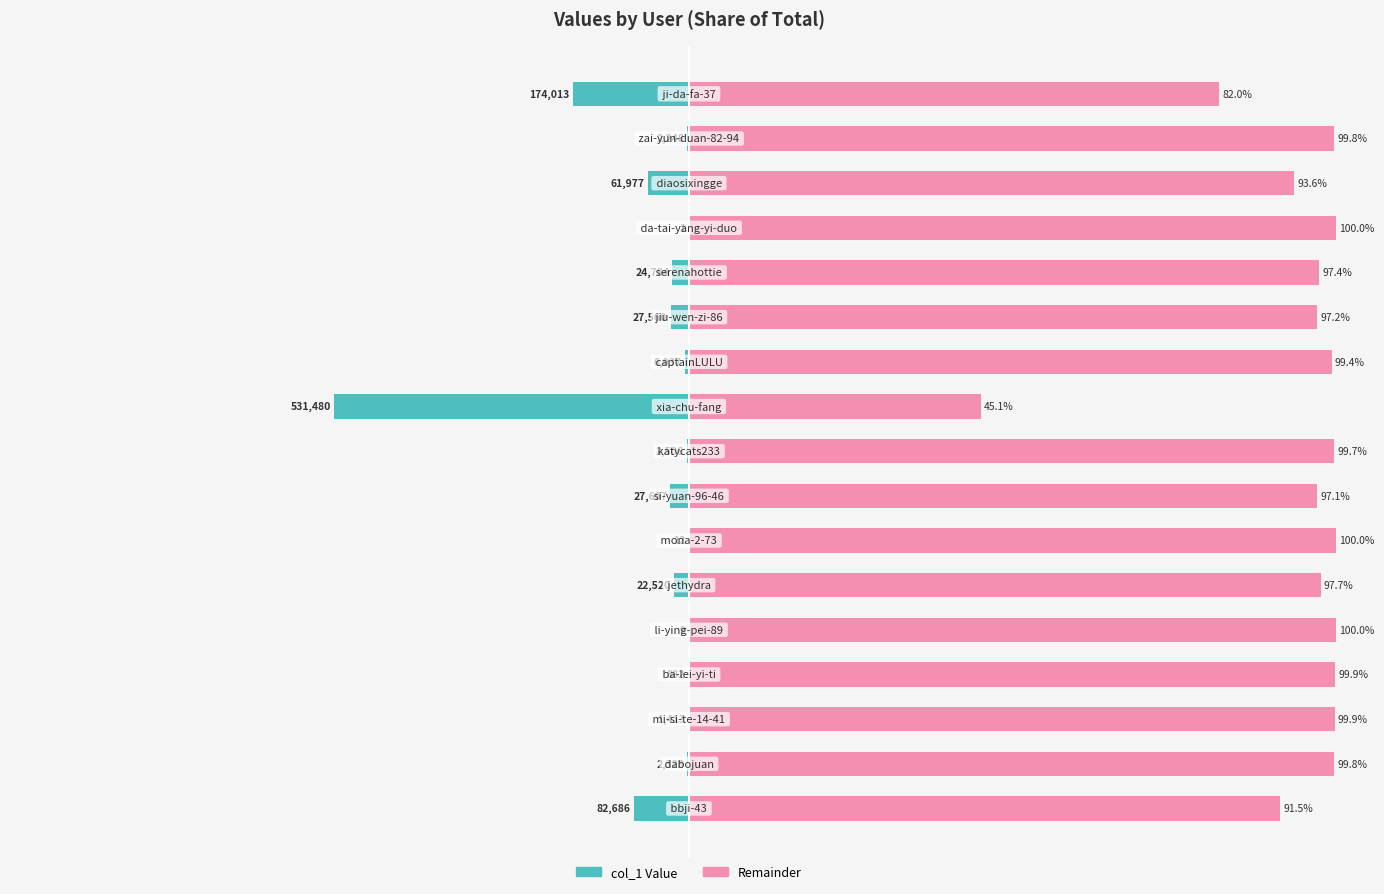

How many groups of bars are there?

17